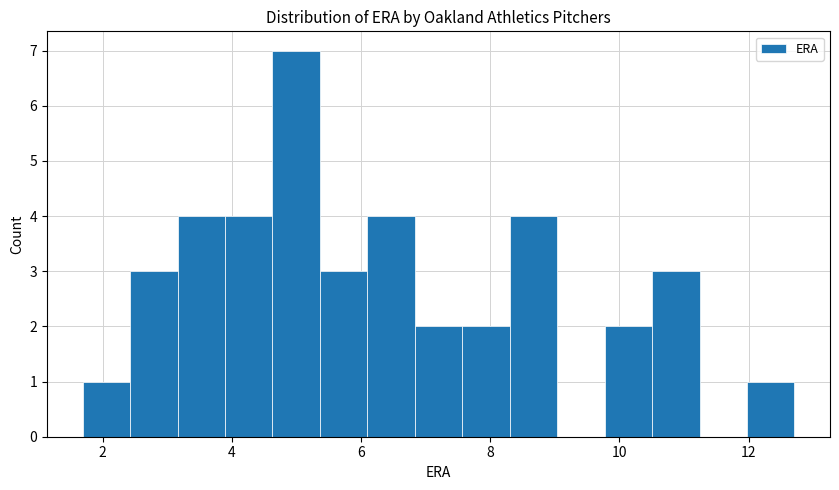

Read against the x-axis, roughly where is the centre of the tallest bar?

5.0